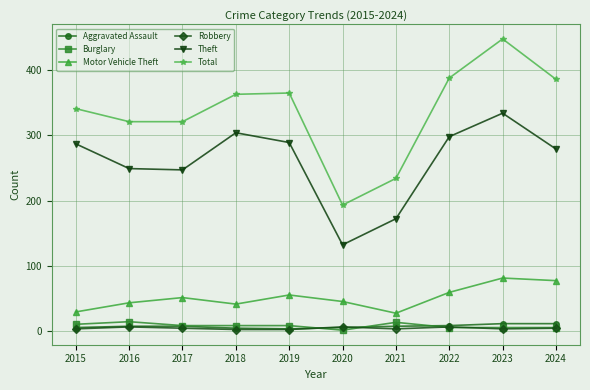

Which series has the largest range (max minus min)?

Total